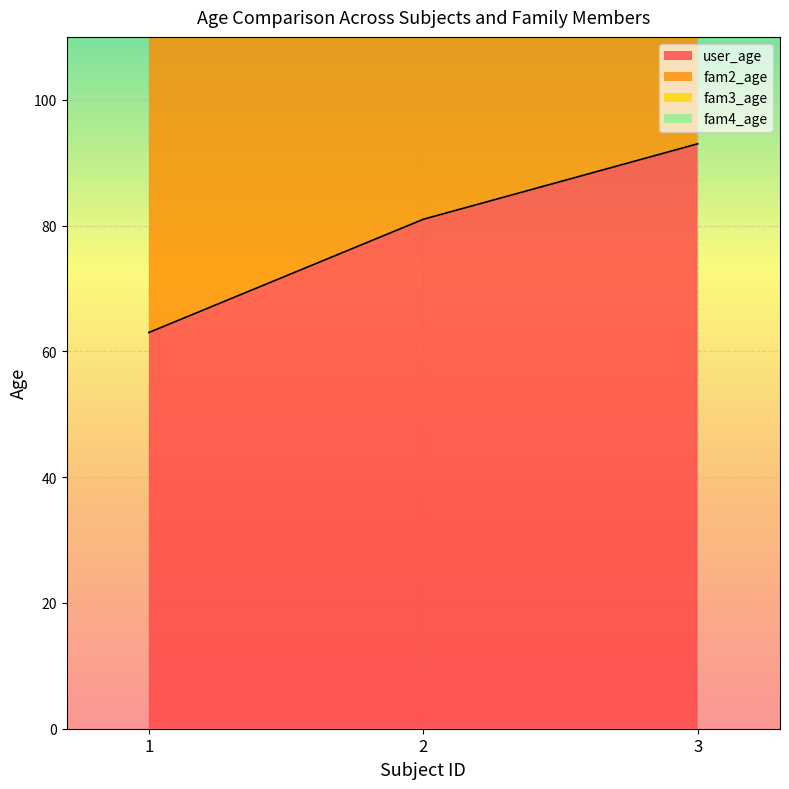

The user_age series shows 144 at 3. True or false?

False